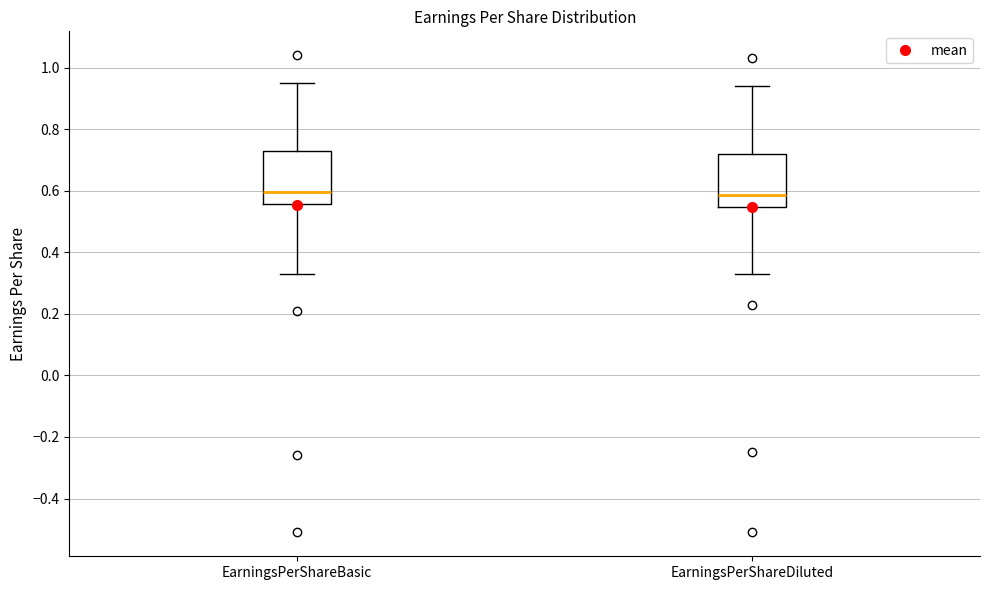

Reading left to right, transcribe this box plot: for each box, give where its median line is, the range the box spans, and where its two whiskers end, as read against the y-axis. The values are not printed on the chart, so give them approximately, as read against the axis.

EarningsPerShareBasic: median 0.60, box 0.56 to 0.72, whiskers 0.34 to 0.96
EarningsPerShareDiluted: median 0.58, box 0.54 to 0.72, whiskers 0.34 to 0.94